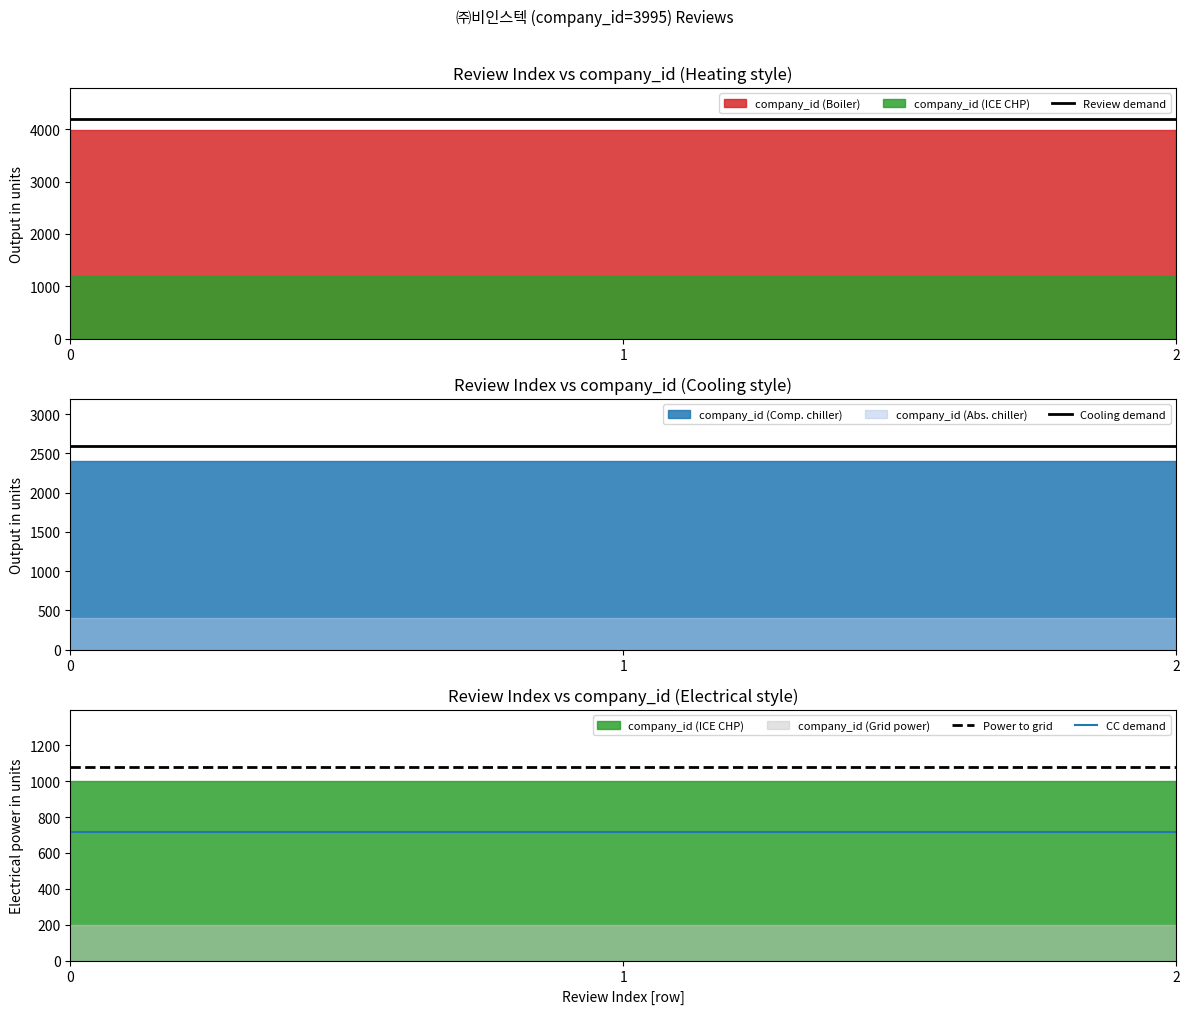

What is the sum of all Power to grid values?

3236.0